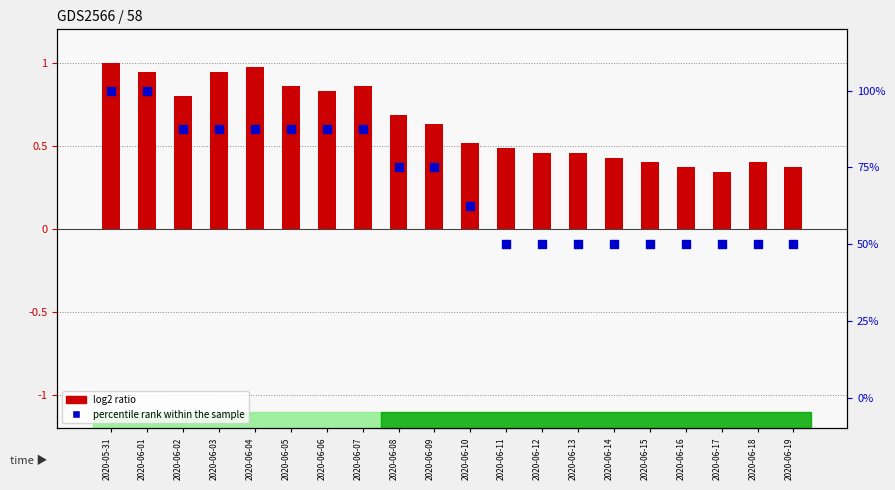

What is the total value across all series at 2020-06-13?

50.5